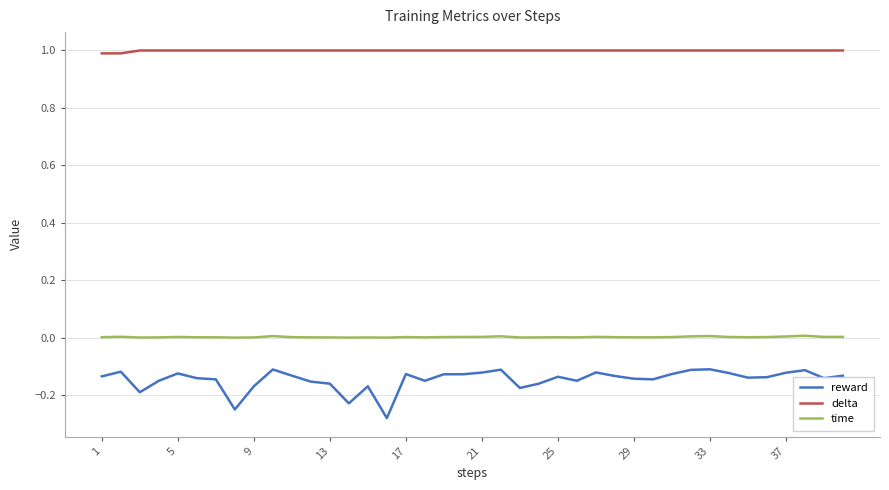

Does the chart display data point markers on the line(s)?

No